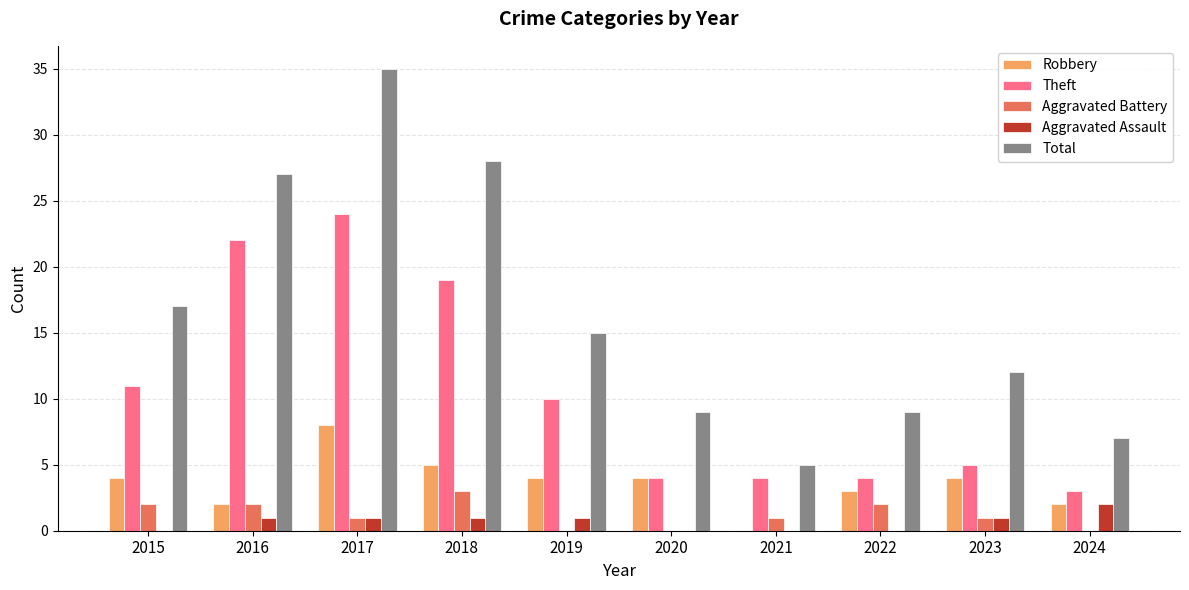

True or false: Theft has a value of 40 at 2017.

False